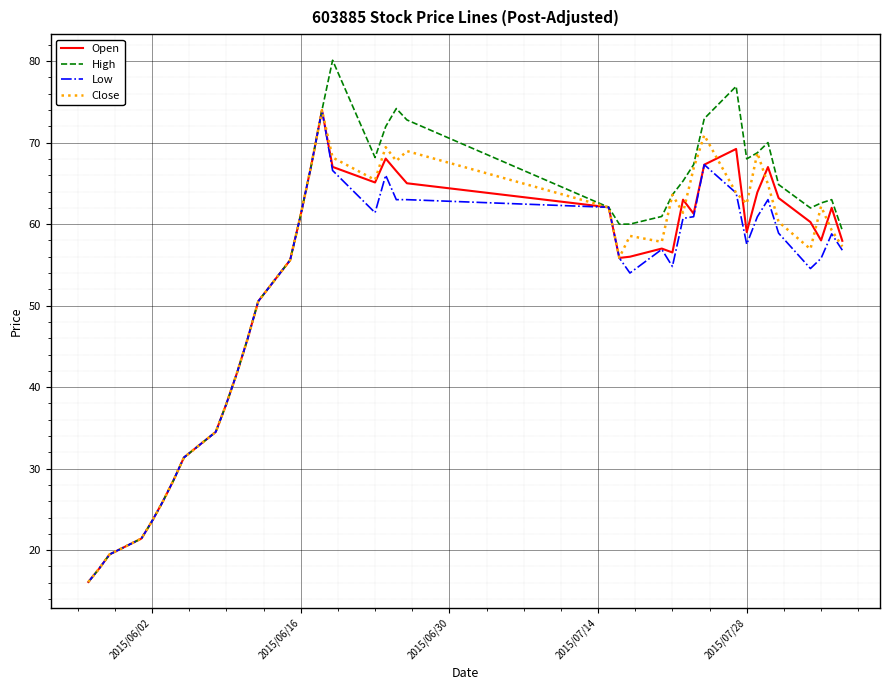

What are all the series names shown in the legend?

Open, High, Low, Close